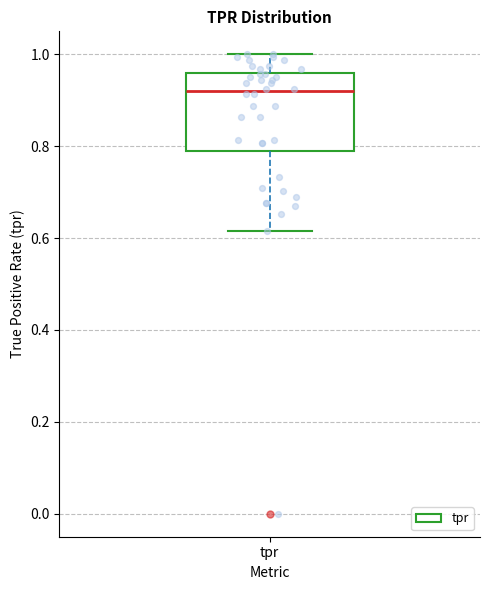

Read this box plot against the y-axis: the position of the median line, the range covered by the box, and the ends of both whiskers. The values are not printed on the chart, so give them approximately, as read against the axis.

median 0.92, box 0.78 to 0.96, whiskers 0.62 to 1.00